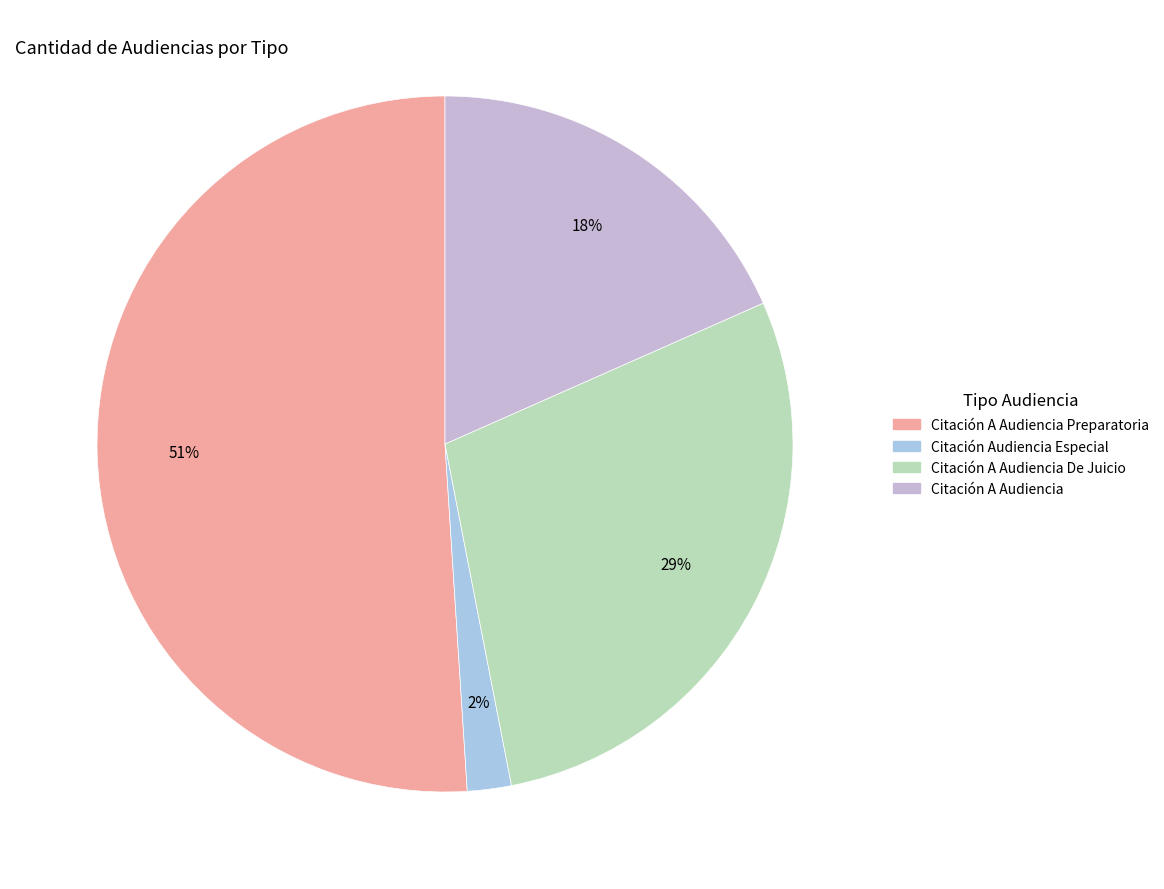

How many segments does this pie chart have?

4